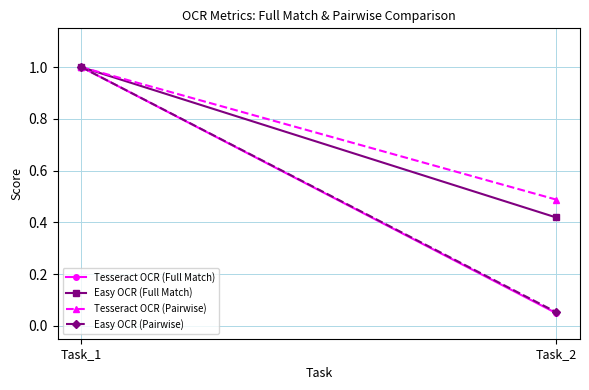

At which label does Tesseract OCR (Pairwise) reach its minimum?

Task_2